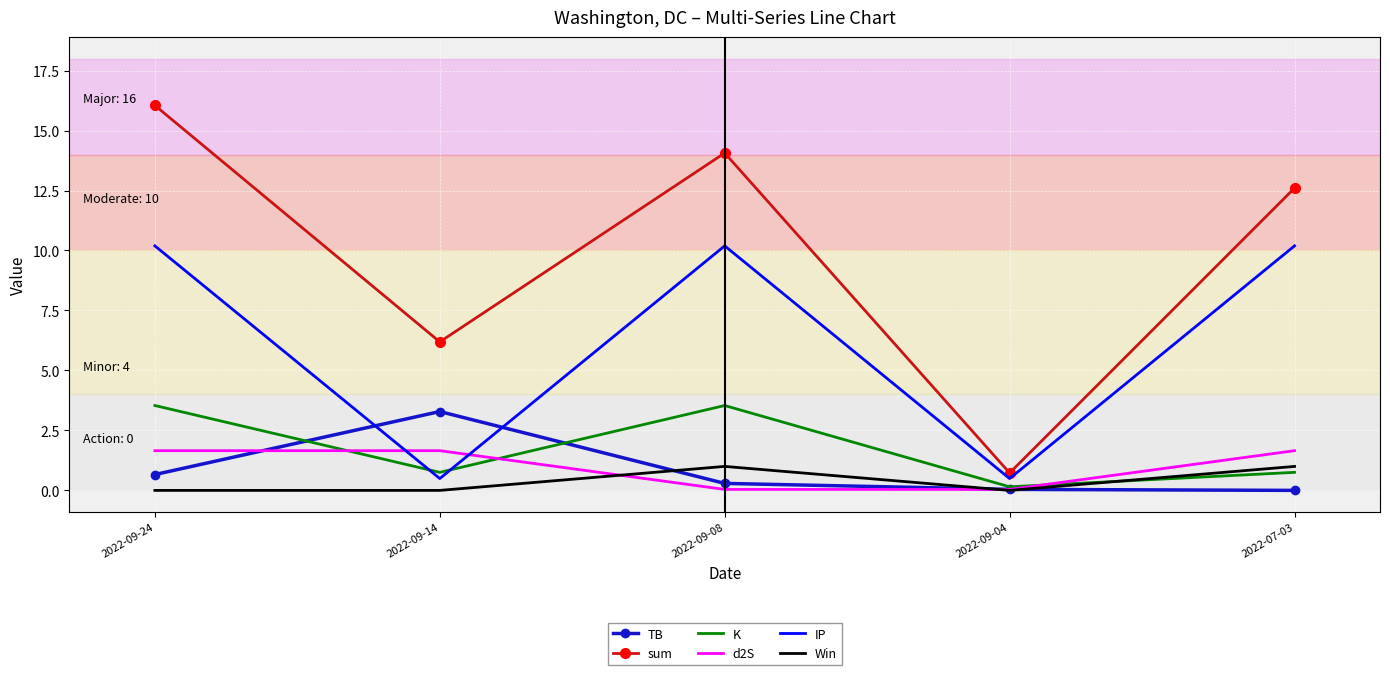

The Win series shows 1.0 at 2022-07-03. True or false?

True